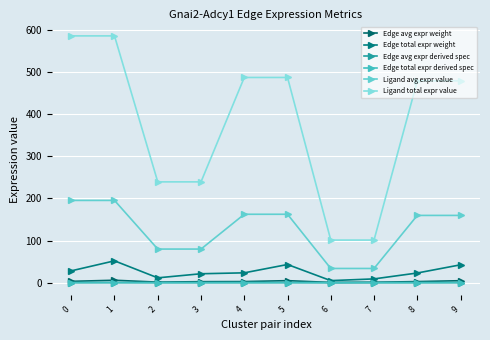

Is this an area chart (filled region under the line)?

No